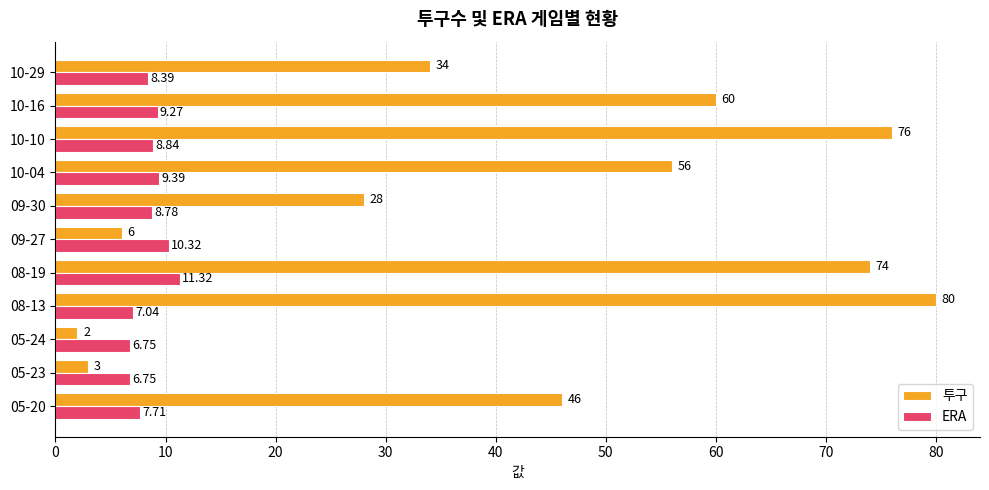

At which category is the sum across all series the highest?

08-13